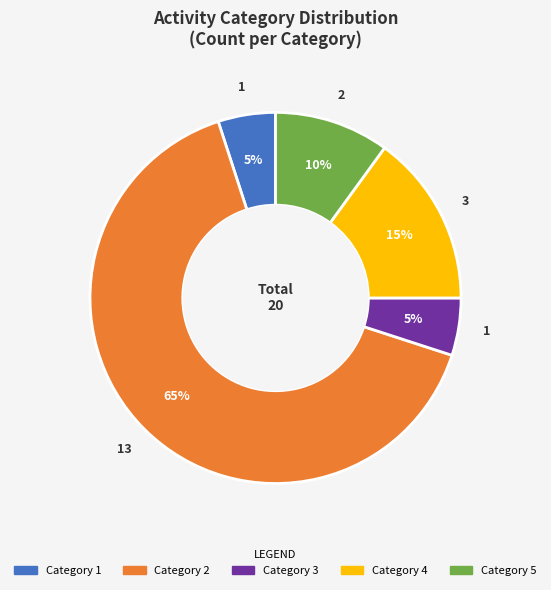

Does any single category account for the majority?

Yes